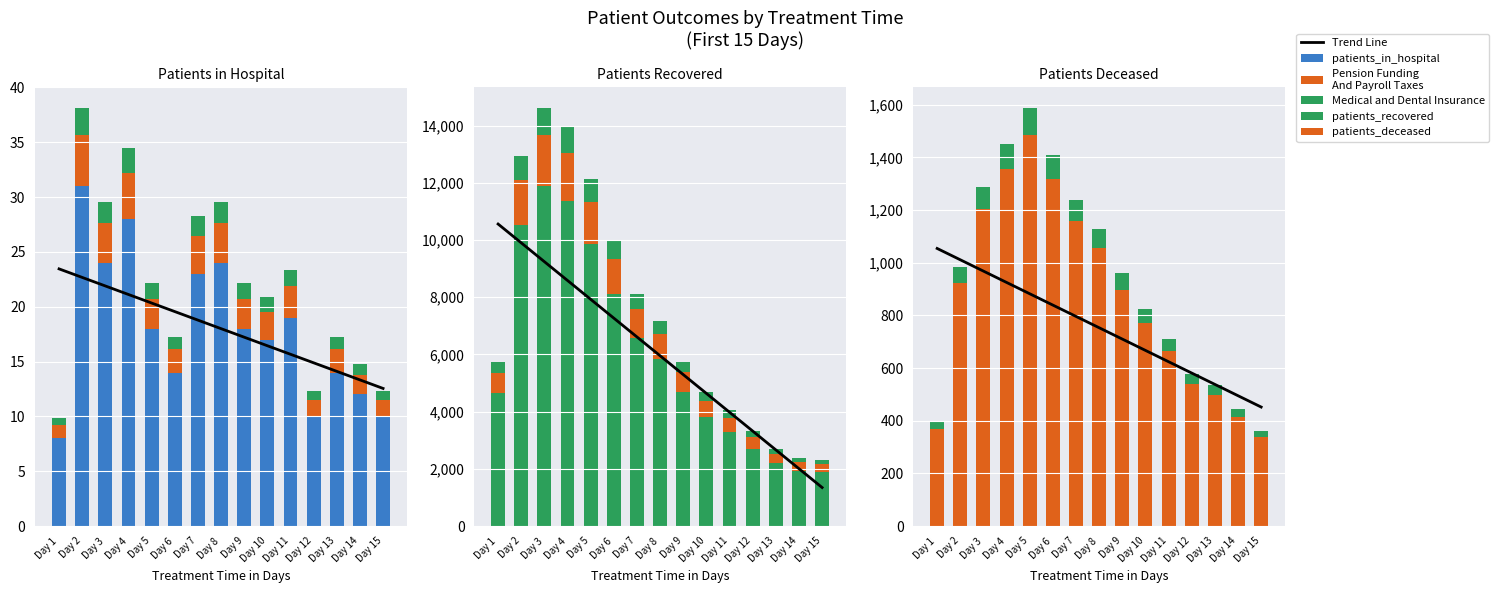

Which series changed the most between Day 13 and Day 15?

patients_recovered